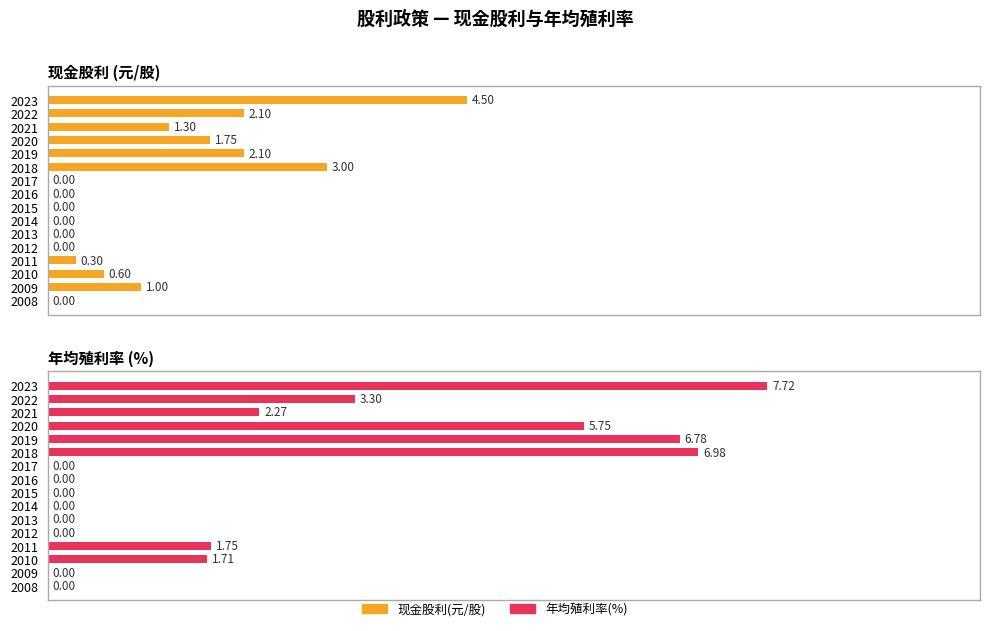

The 现金股利 (元/股) series shows 0.0 at 2012. True or false?

True